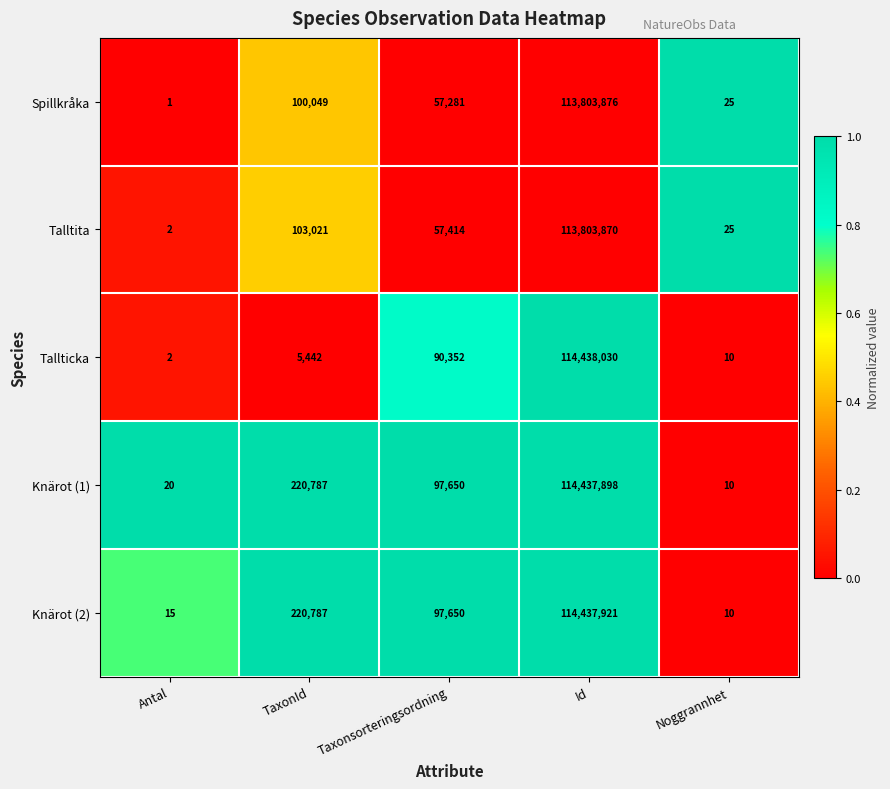

What is the maximum value shown in the chart?

114438030